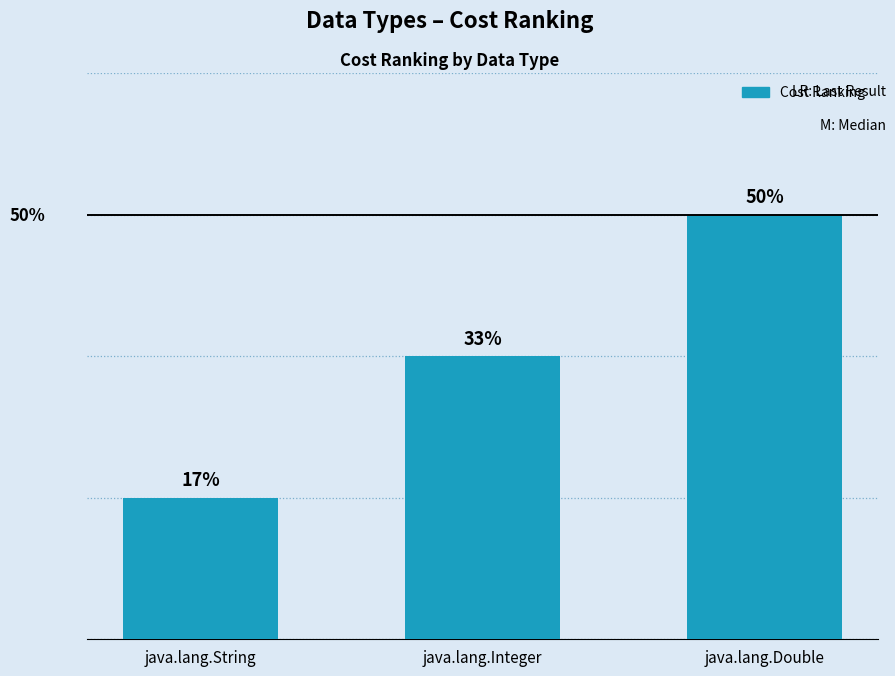

What is the minimum value shown in the chart?

1